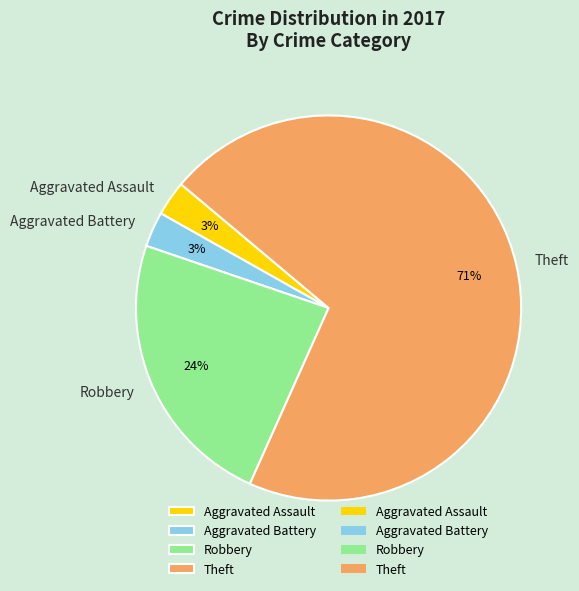

Does Aggravated Battery account for over 50% of the chart?

No